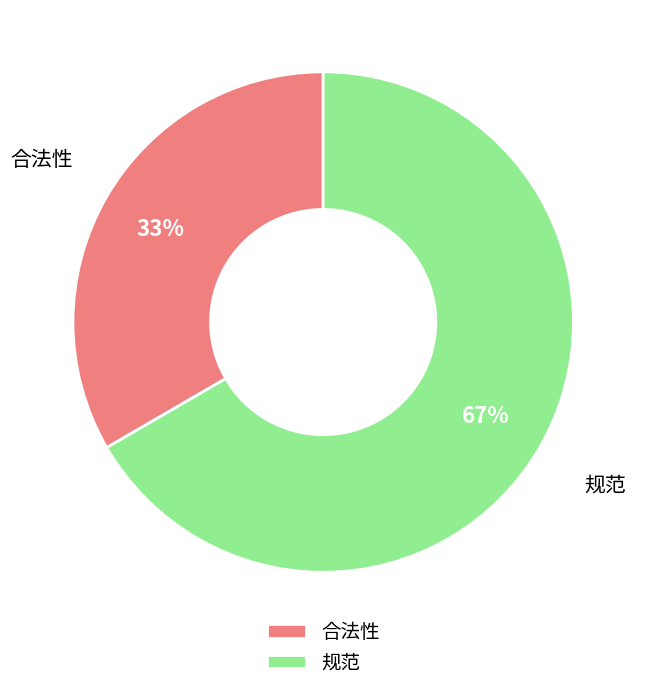

What is the smallest slice in the pie chart?

合法性